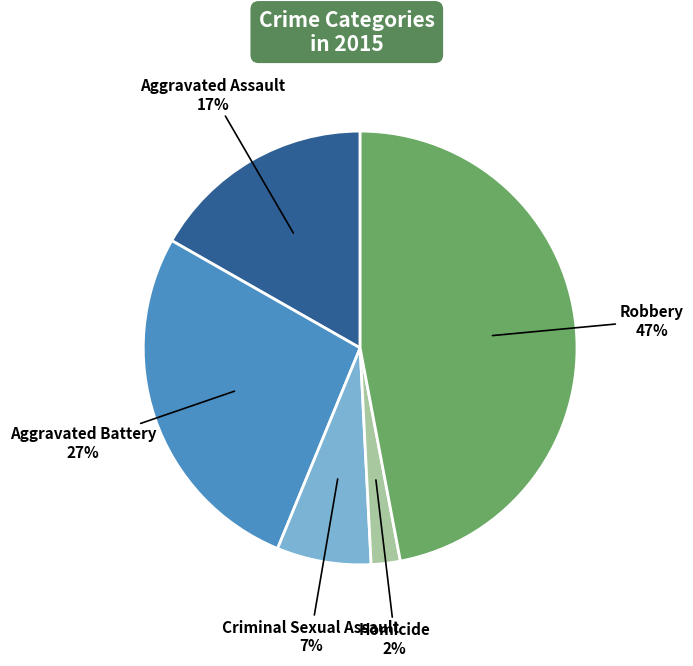

To the nearest percent, what is the average slice percentage?

20%